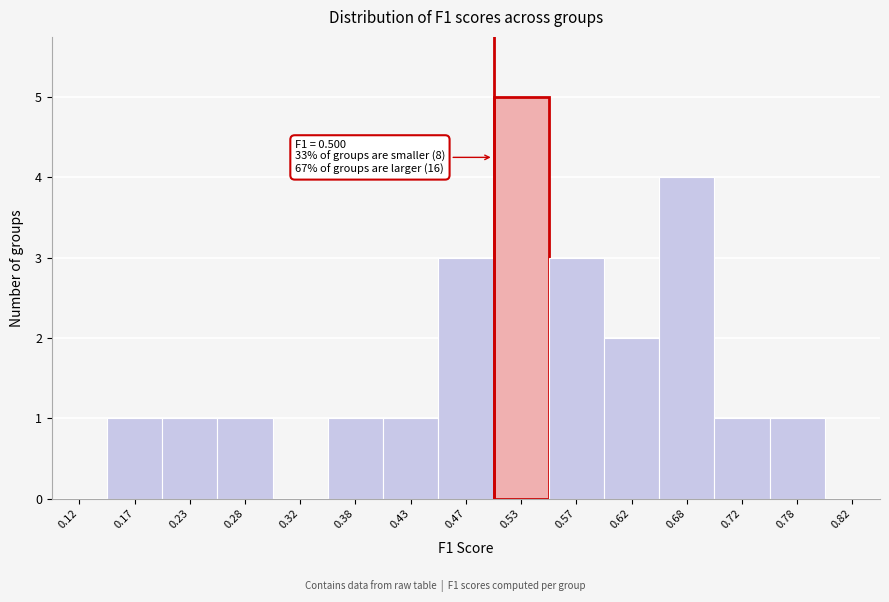

Over which range of the x-axis is the bar tallest?

0.50 to 0.55